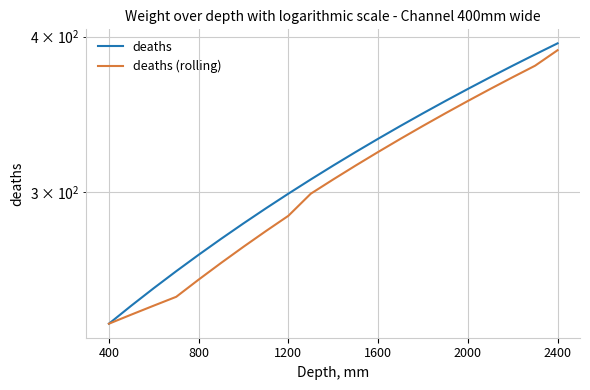

True or false: deaths (rolling) and deaths cross at least once.

False